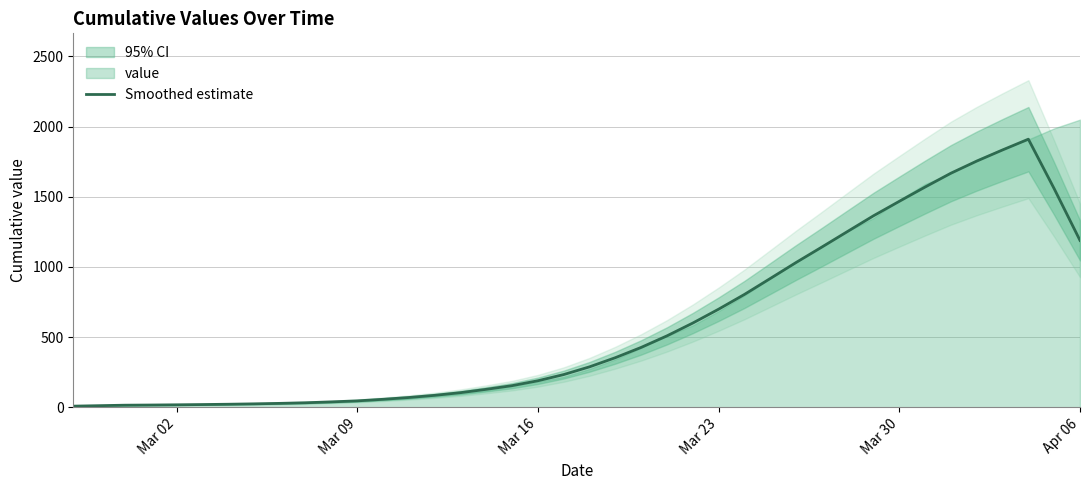

What is the highest value of the Smoothed estimate series?

1909.8